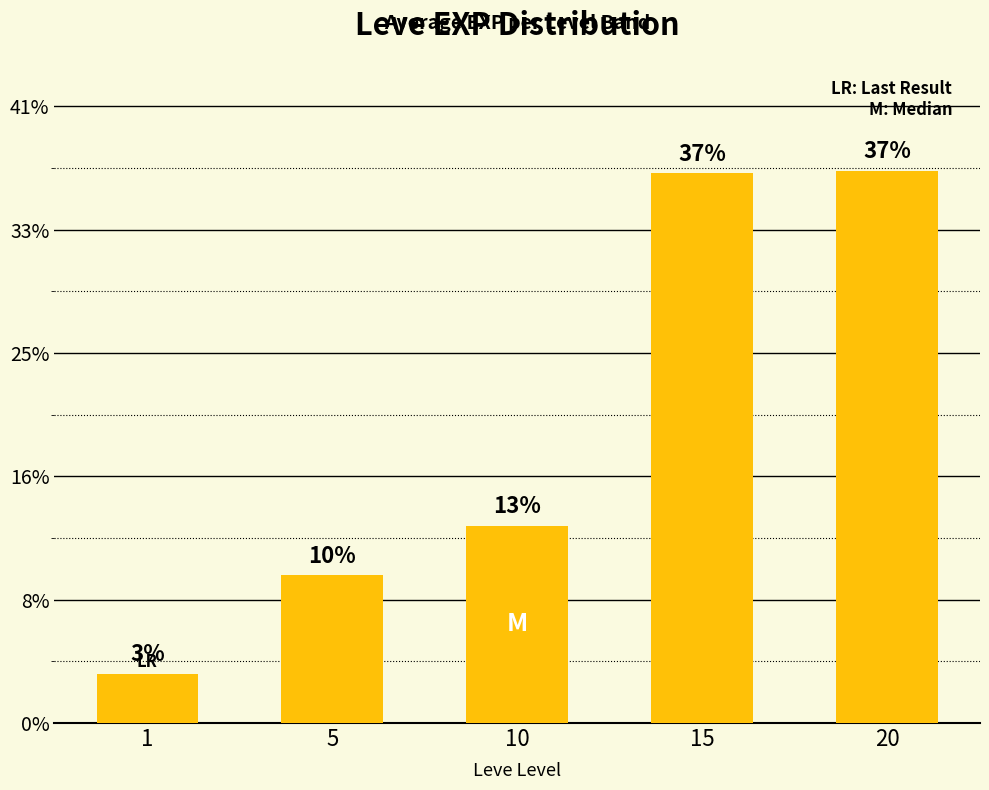

Does the chart contain any negative values?

No